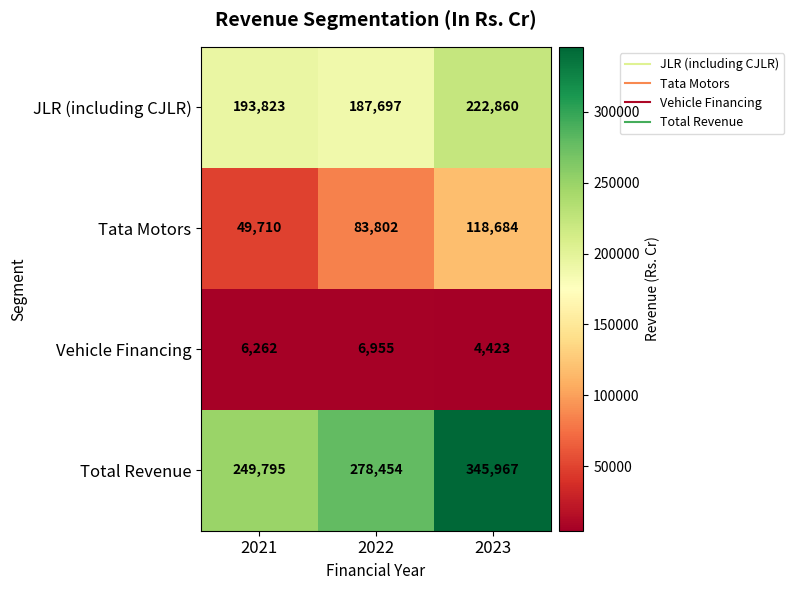

Which series has the largest total across all categories?

Total Revenue